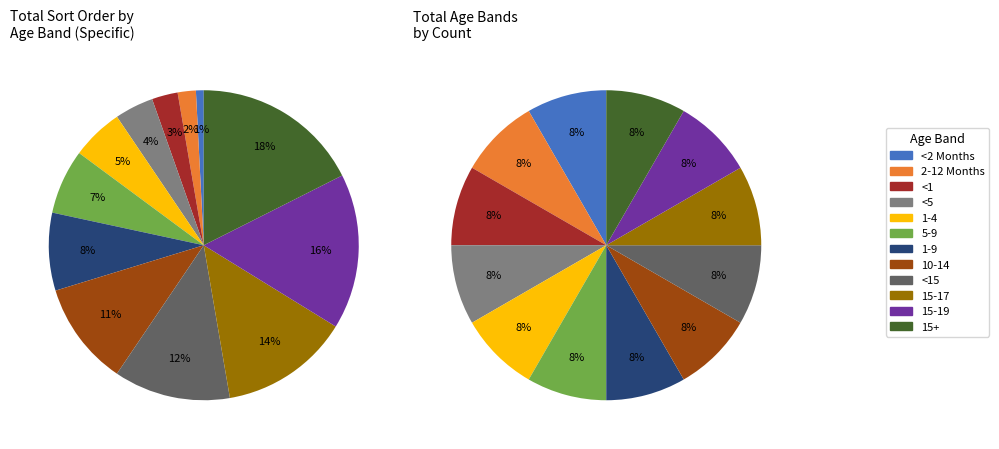

Rank the categories by value from lowest to highest.

<2 Months, 2-12 Months, <1, <5, 1-4, 5-9, 1-9, 10-14, <15, 15-17, 15-19, 15+